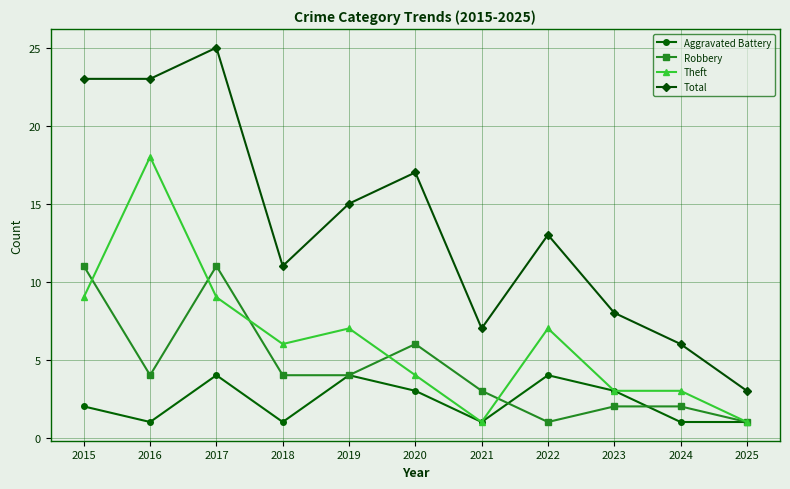

How many categories are shown in the chart?

11